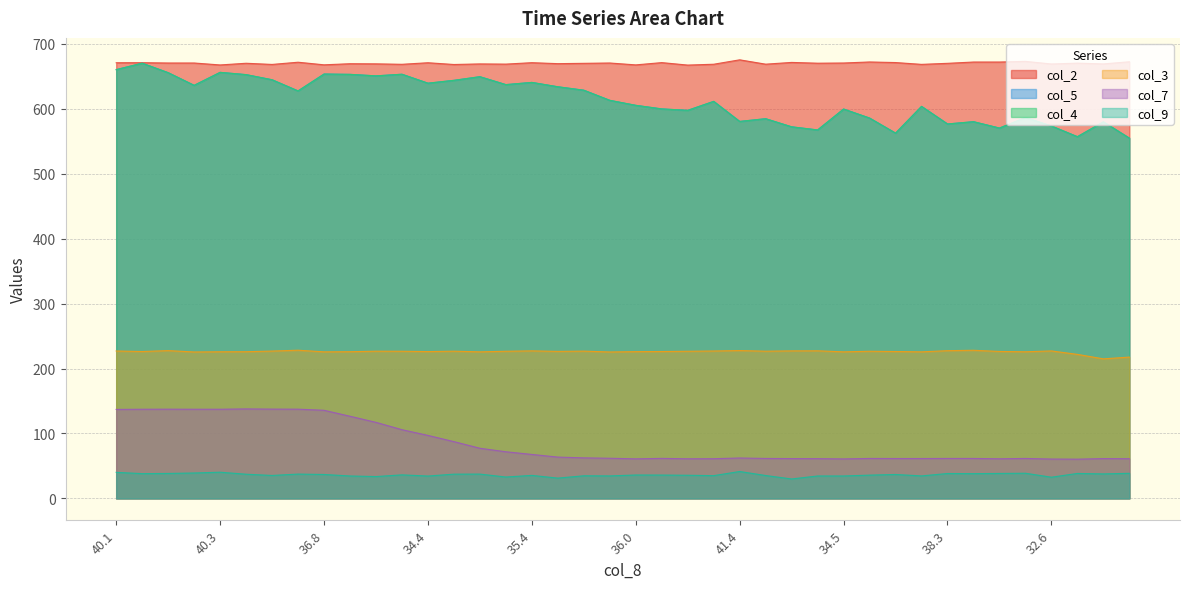

What are all the series names shown in the legend?

col_5, col_3, col_9, col_4, col_2, col_7